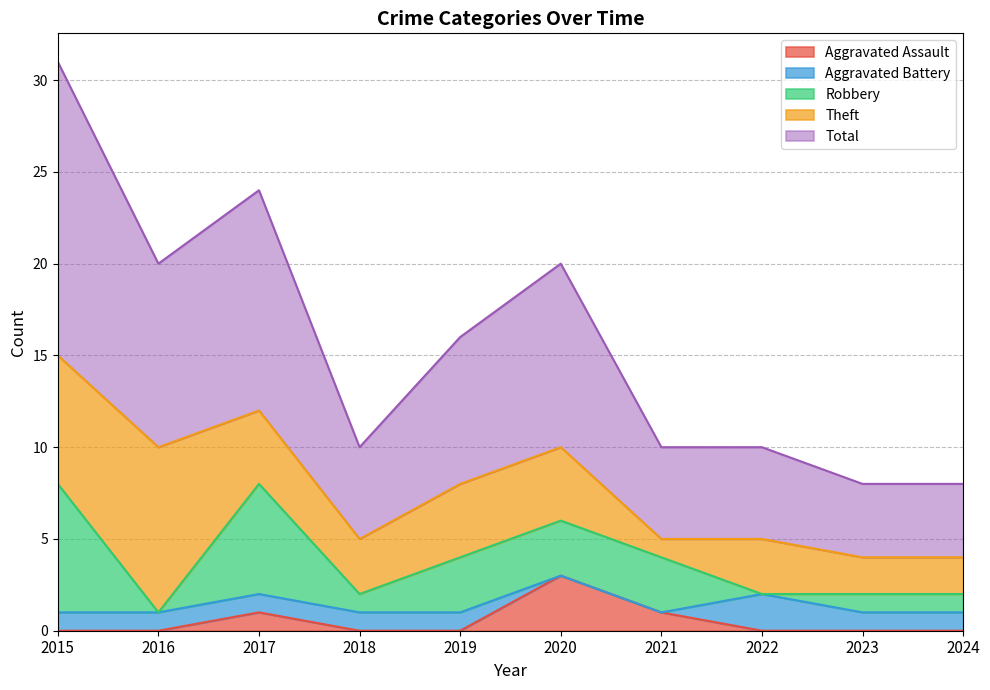

In Total, how many points are lower than both neighbors (excluding endpoints)?

2